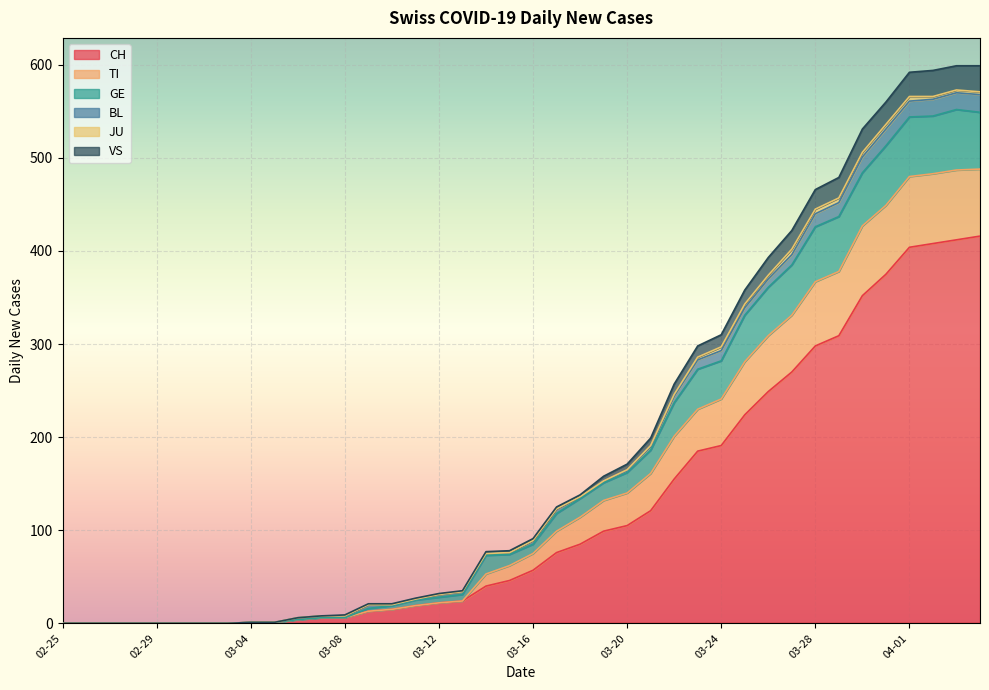

What is the maximum value for CH?

416